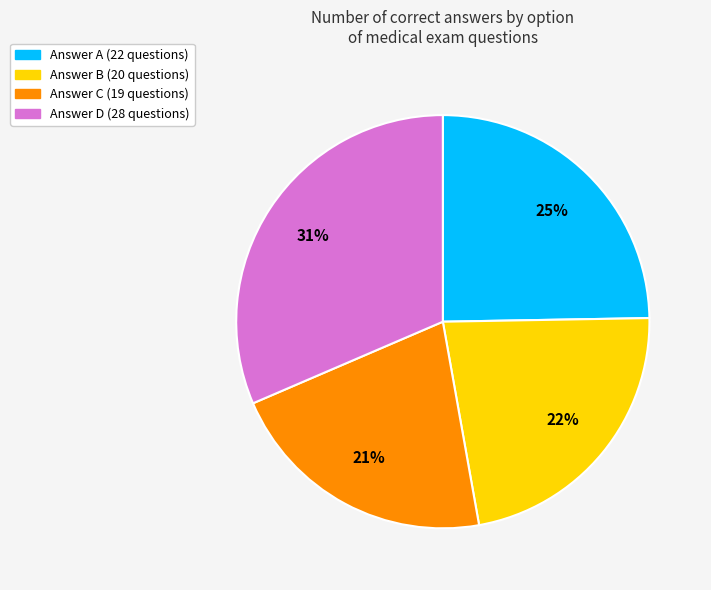

Which has a higher value, Answer B or Answer C?

Answer B